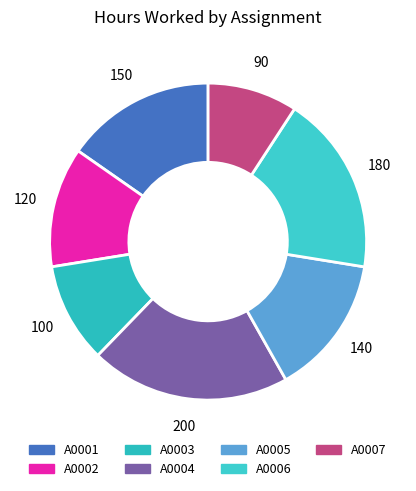

Do A0001 and A0003 together represent more than half of the pie?

No